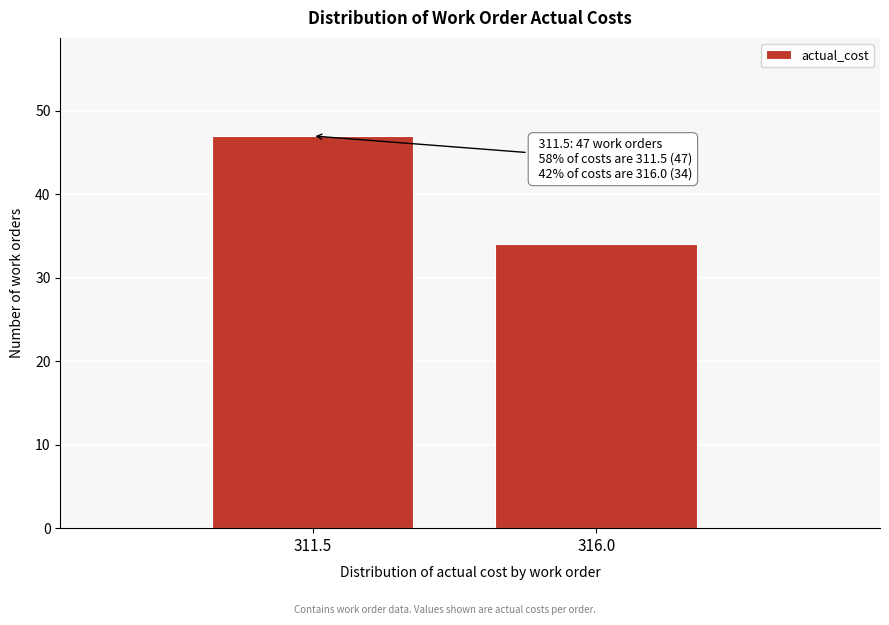

Reading left to right, extract all data points from this chart.

47	34